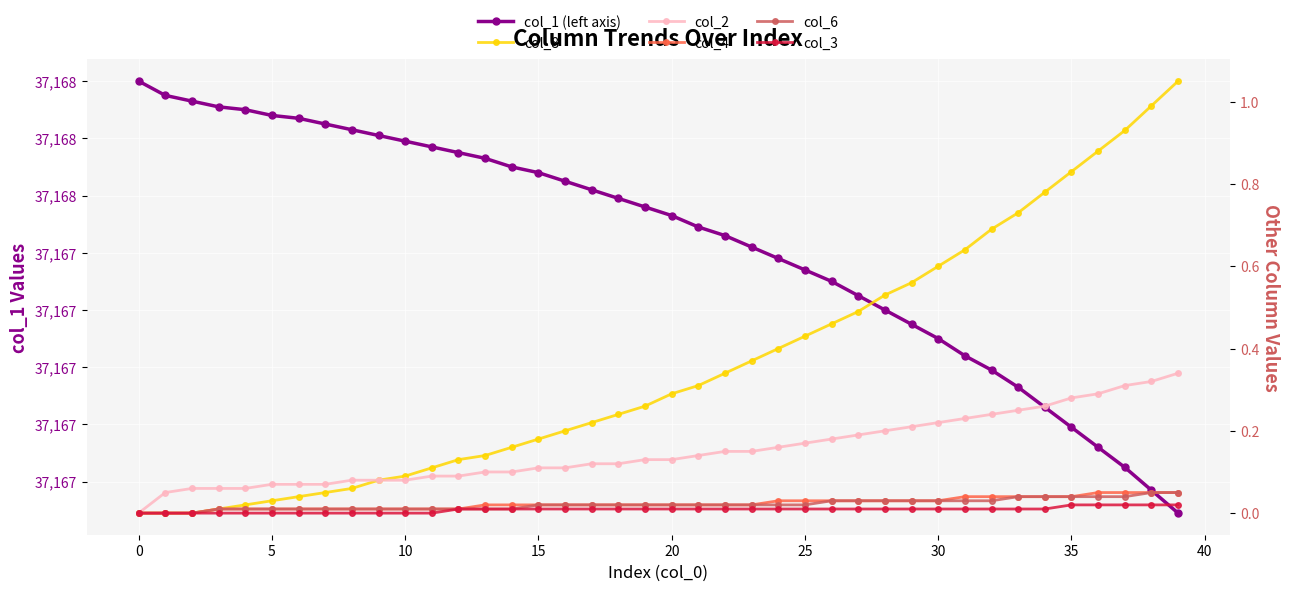

What is the value of the col_1 (left axis) point at the 39th from the left?

37166.6